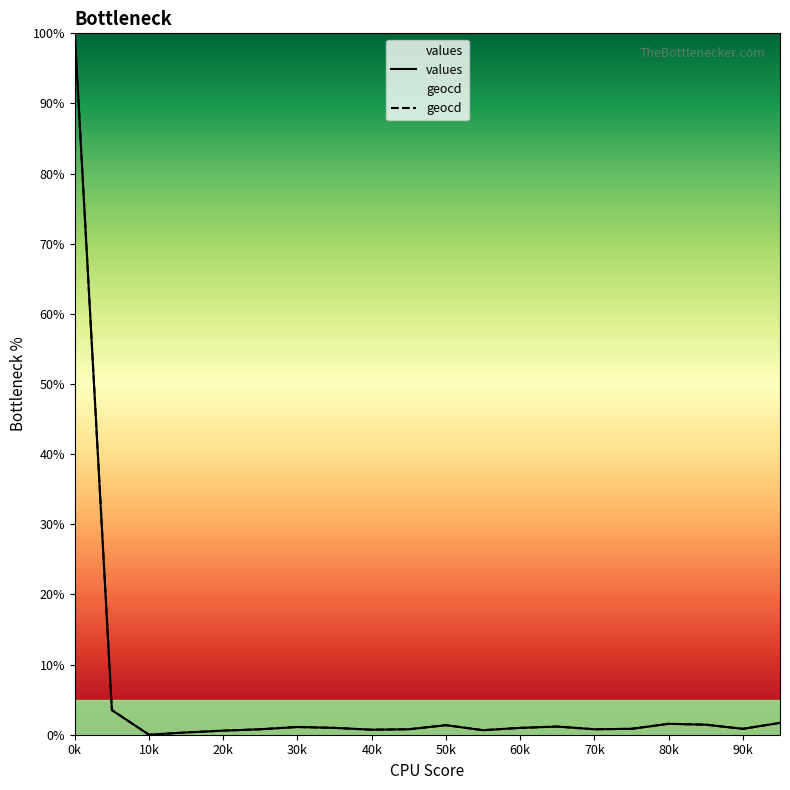

What is the sum of all values values?

120.0